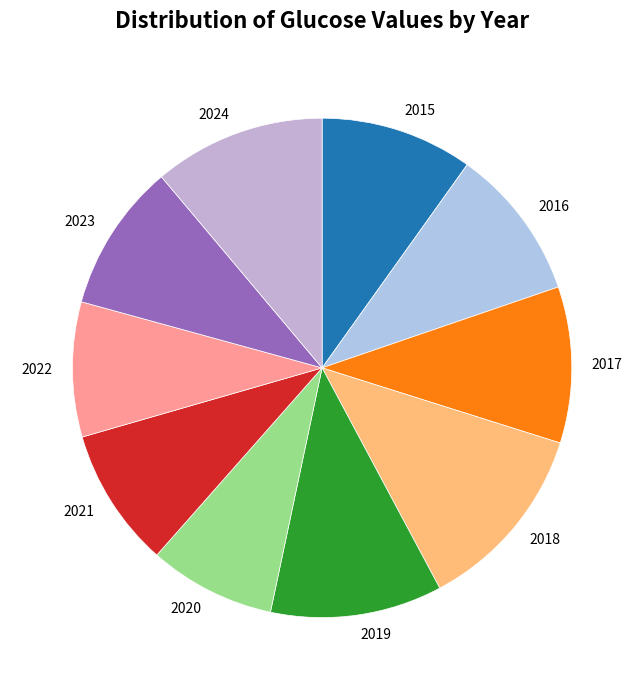

Which slice is the smallest?

2020